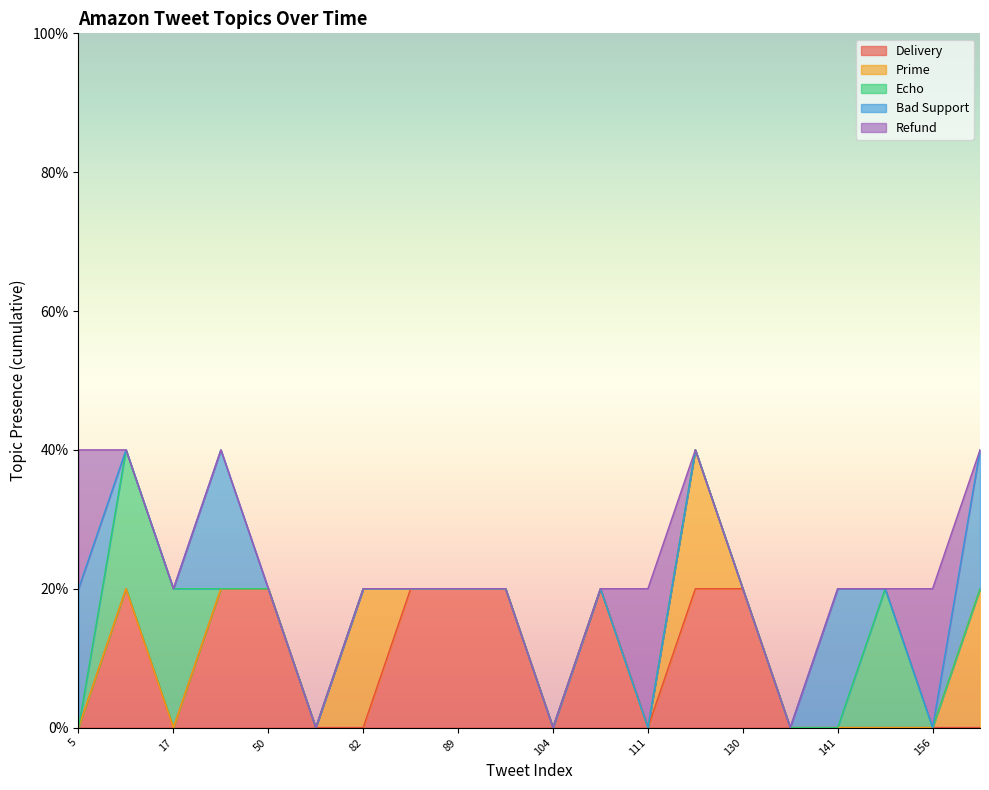

What are all the series names shown in the legend?

Delivery, Prime, Echo, Bad Support, Refund